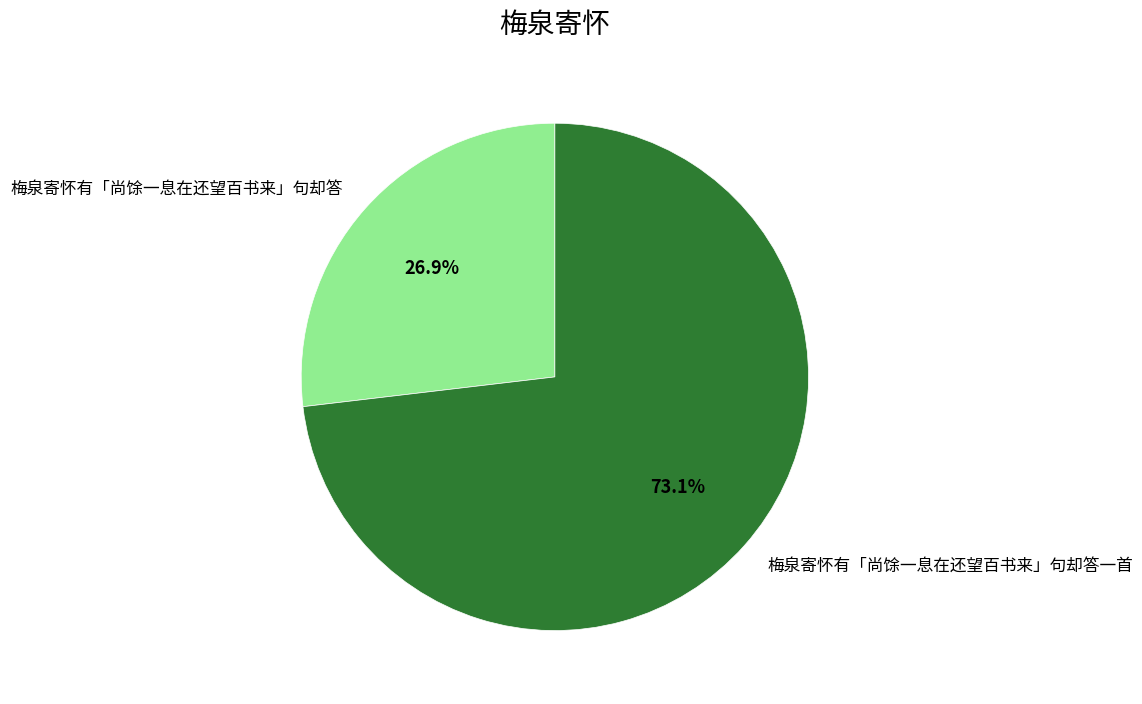

What is the ratio of the value at 梅泉寄怀有「尚馀一息在还望百书来」句却答 to the value at 梅泉寄怀有「尚馀一息在还望百书来」句却答一首?

0.4